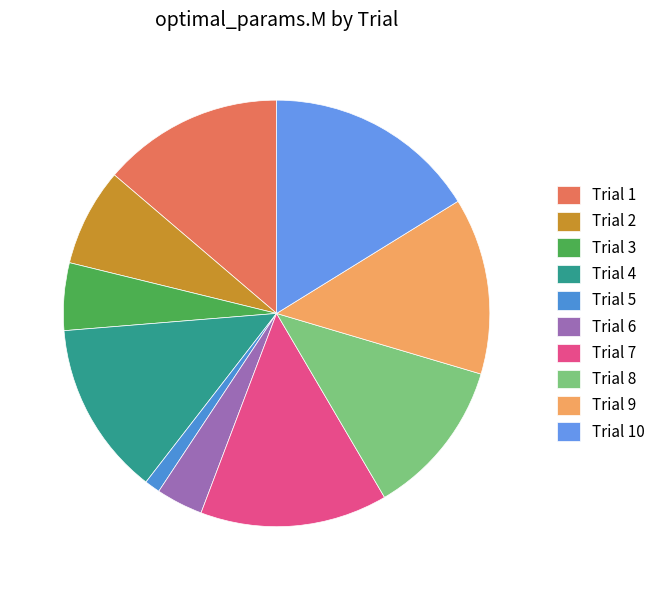

What percentage do Trial 5 and Trial 4 together represent?

14.4%